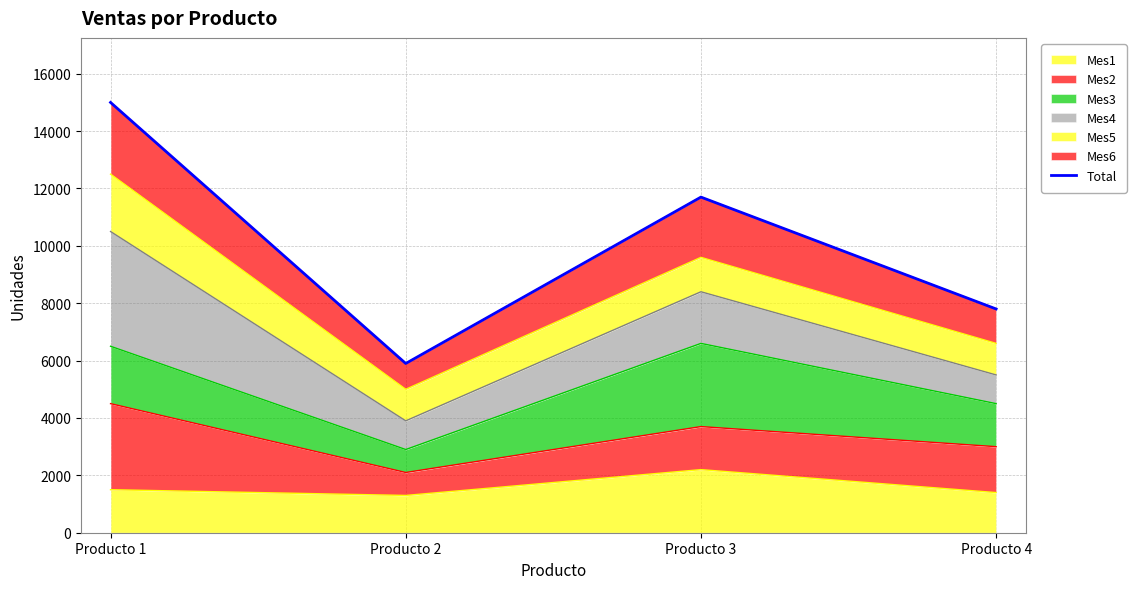

List the labels in order of value, largest first.

Producto 1, Producto 3, Producto 4, Producto 2